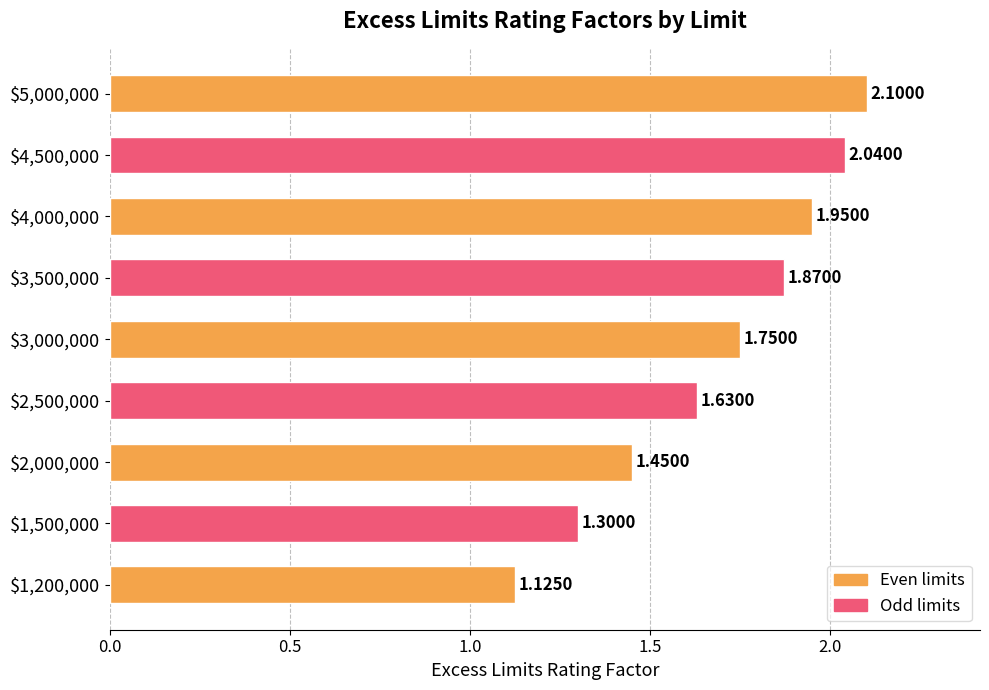

What is the difference between the maximum and minimum values?

1.0